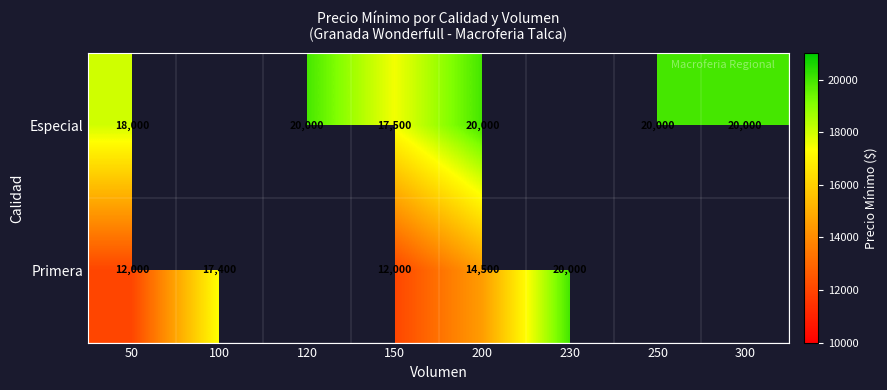

The value of Especial at 120 is 20000. True or false?

True